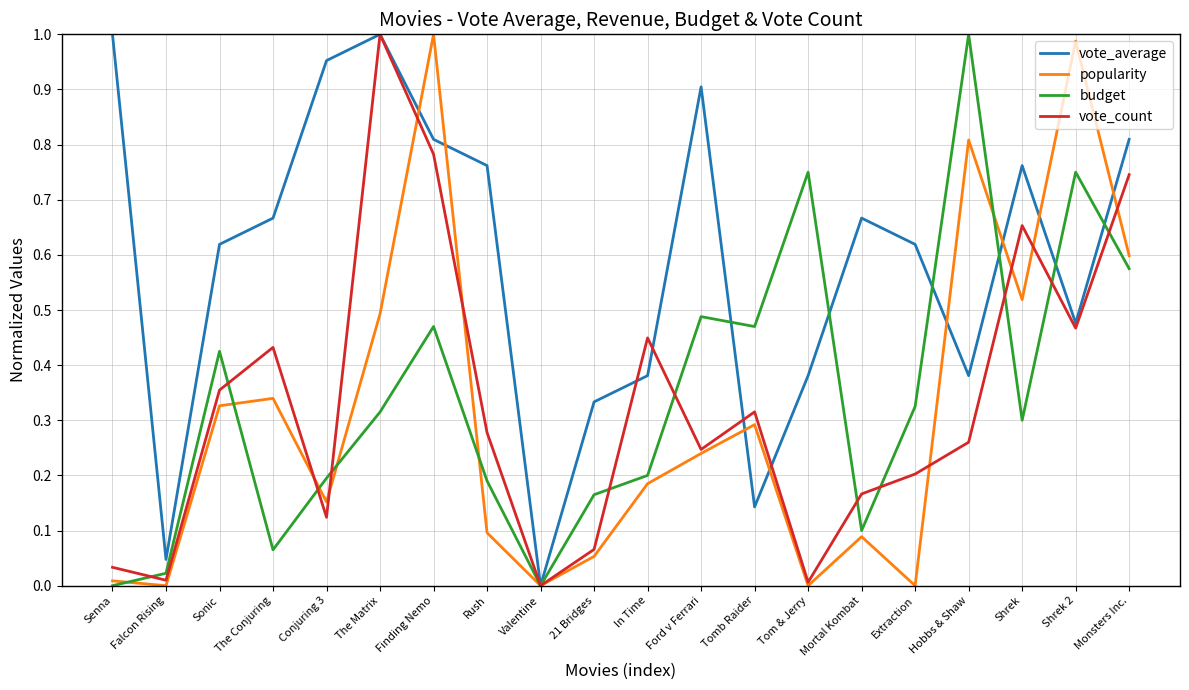

The budget series shows 0.4 at Shrek. True or false?

False